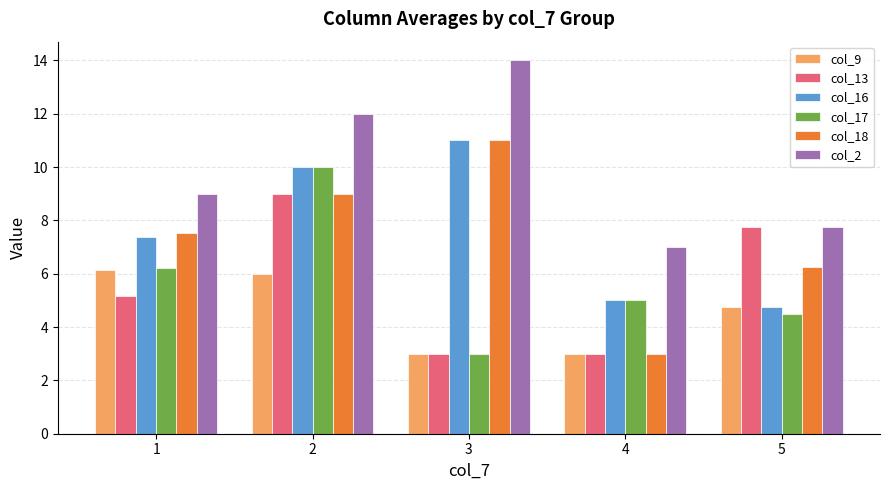

At which category is the sum across all series the highest?

2